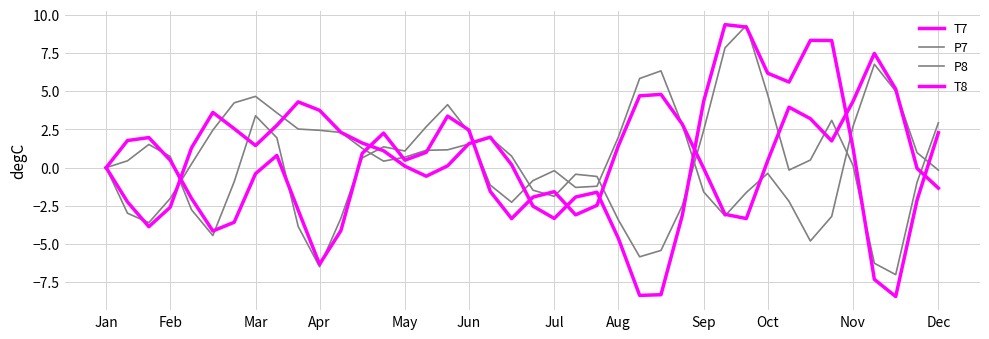

At which label is P7 closest to 0?

Jan